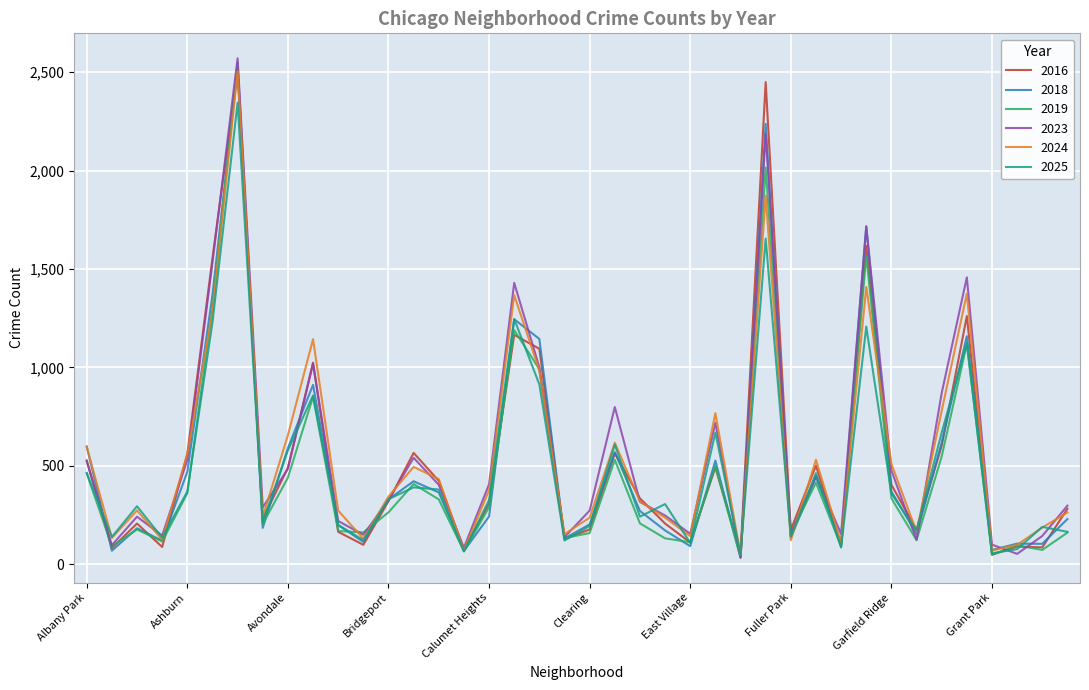

How many lines are shown in the chart?

6